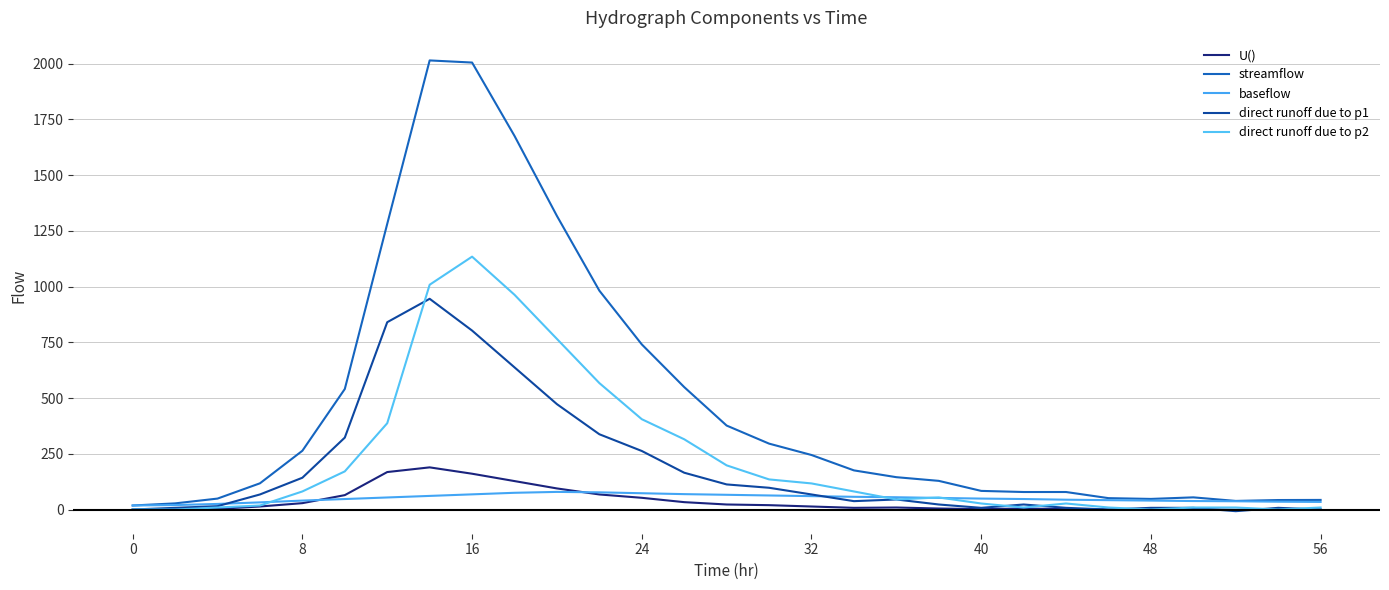

How many lines are shown in the chart?

5